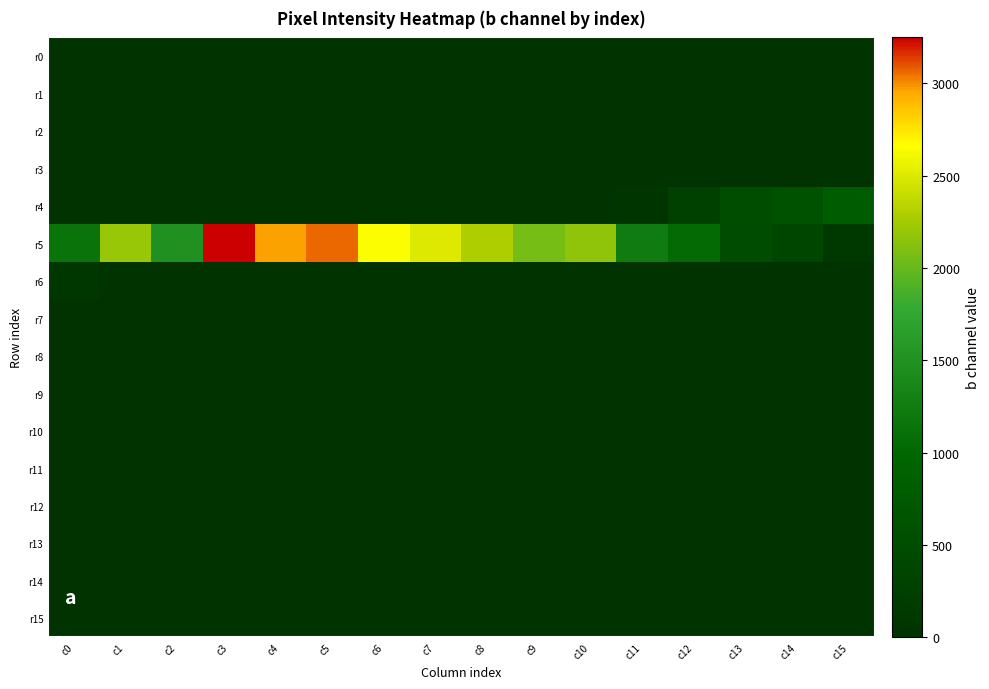

How many categories are shown in the chart?

16